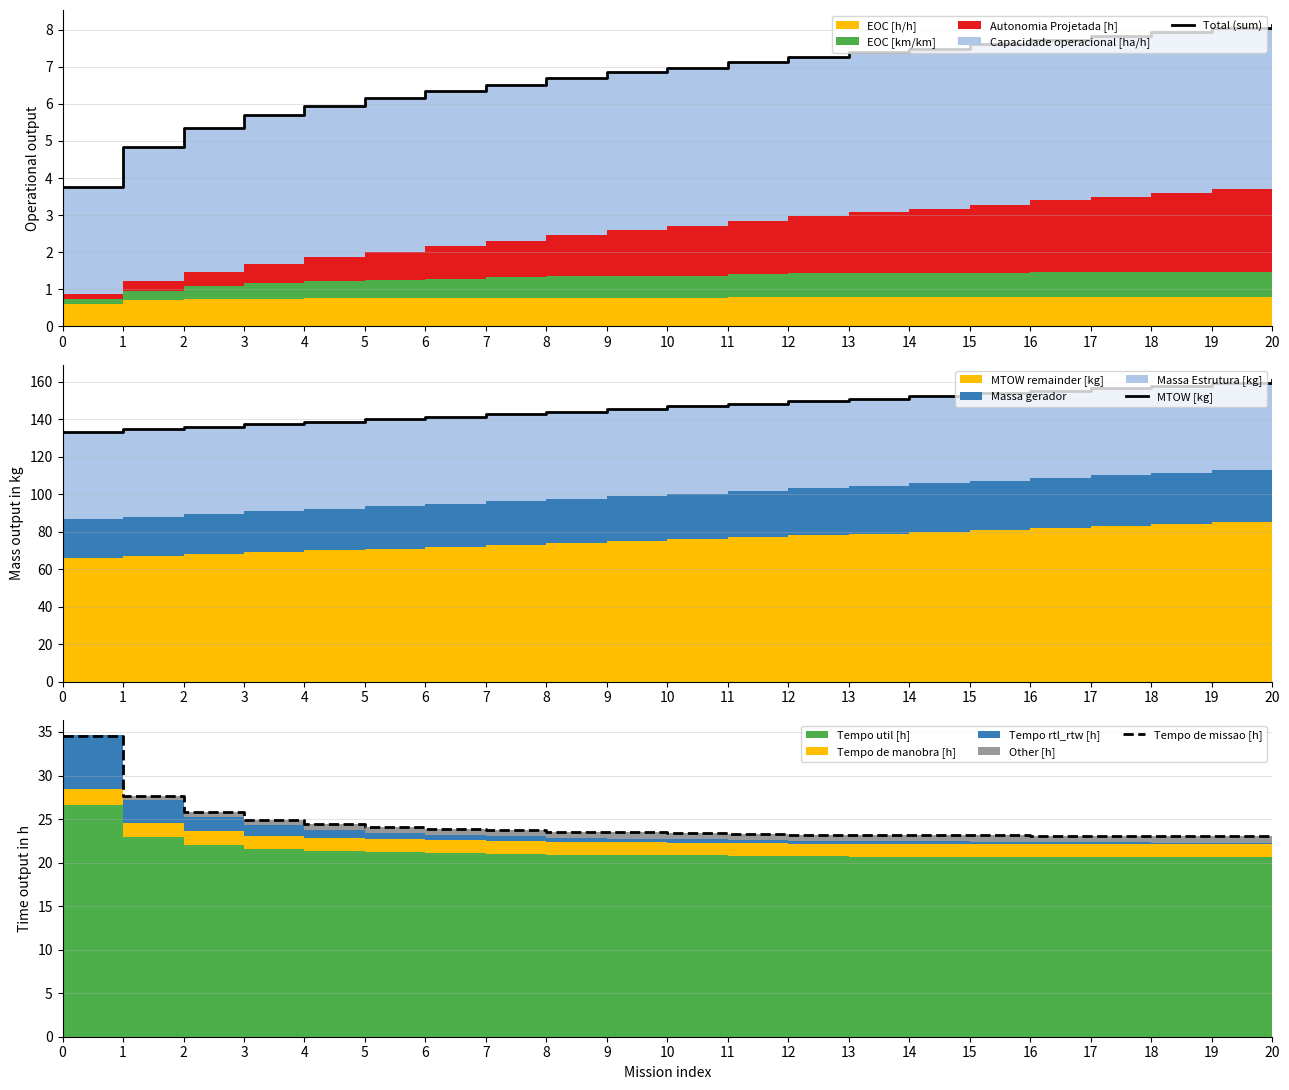

Reading left to right, list all the values displayed in this chart.

Total (sum): 0=3.8	1=4.8	2=5.3	3=5.7	4=6.0	5=6.2	6=6.4	7=6.5	8=6.7	9=6.9	10=7.0	11=7.1	12=7.3	13=7.4	14=7.5	15=7.6	16=7.7	17=7.8	18=7.9	19=8.0	20=8.1
MTOW [kg]: 0=133.2	1=134.6	2=135.9	3=137.2	4=138.6	5=139.9	6=141.3	7=142.7	8=144.1	9=145.4	10=146.8	11=148.2	12=149.6	13=150.9	14=152.3	15=153.8	16=155.2	17=156.6	18=158.0	19=159.4	20=160.8
Tempo de missao [h]: 0=34.5	1=27.6	2=25.8	3=24.9	4=24.4	5=24.1	6=23.9	7=23.8	8=23.6	9=23.5	10=23.4	11=23.3	12=23.2	13=23.2	14=23.2	15=23.1	16=23.1	17=23.1	18=23.0	19=23.0	20=23.0